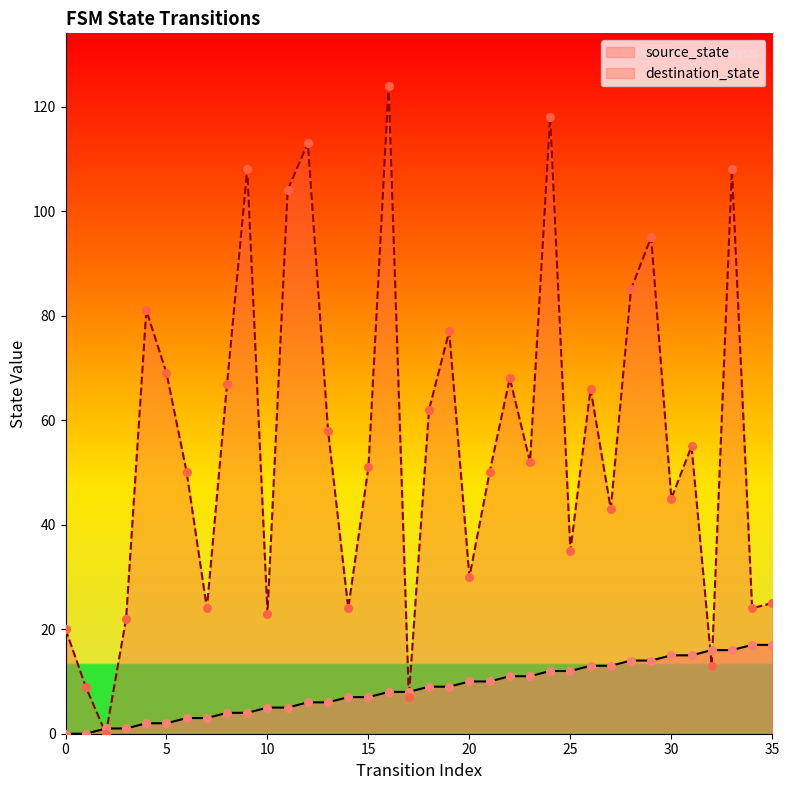

Which series contains the lowest Y value?

source_state